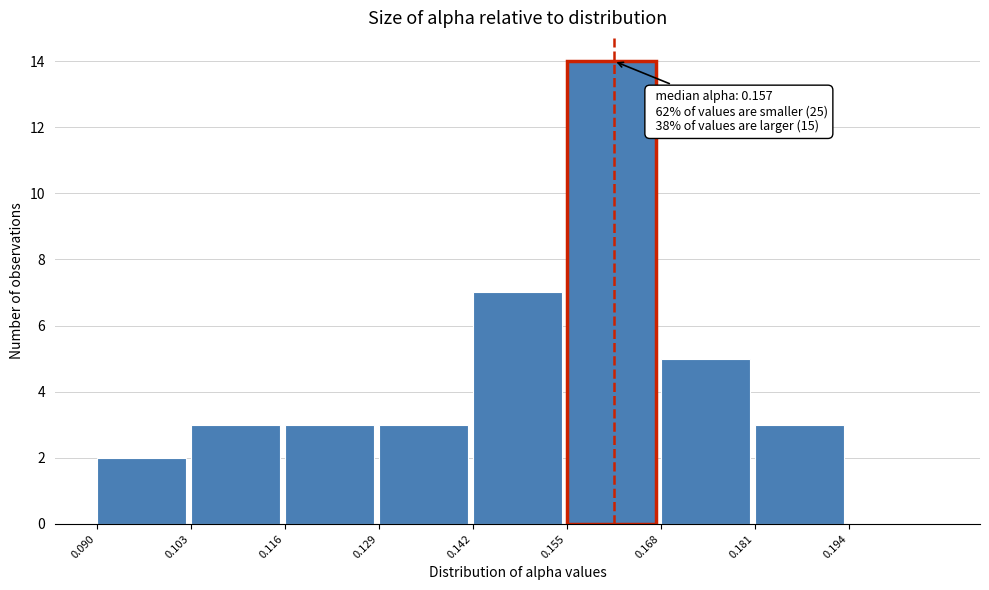

Which range on the x-axis has the tallest bar?

0.155 to 0.168